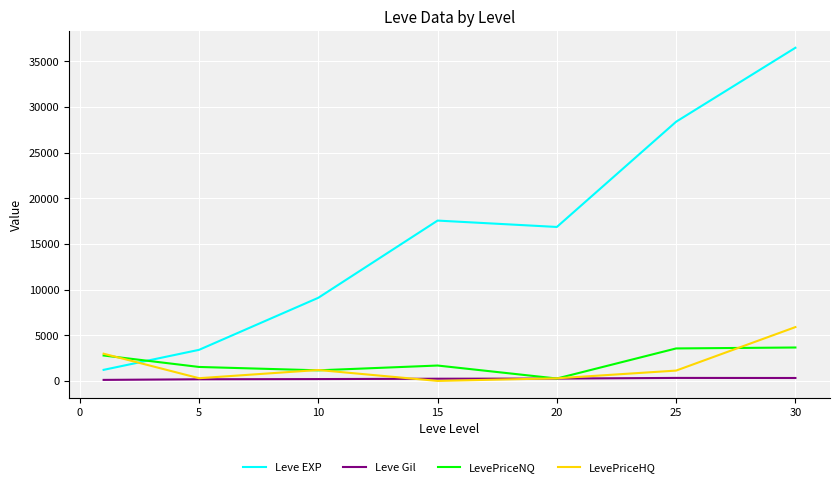

Which series has the largest range (max minus min)?

Leve EXP